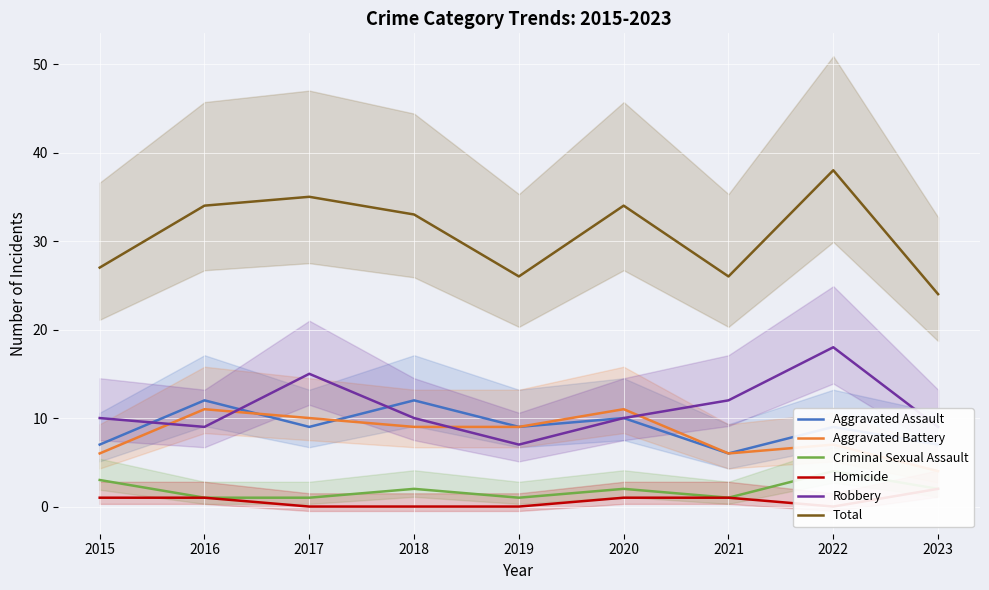

At which category is the sum across all series the highest?

2022